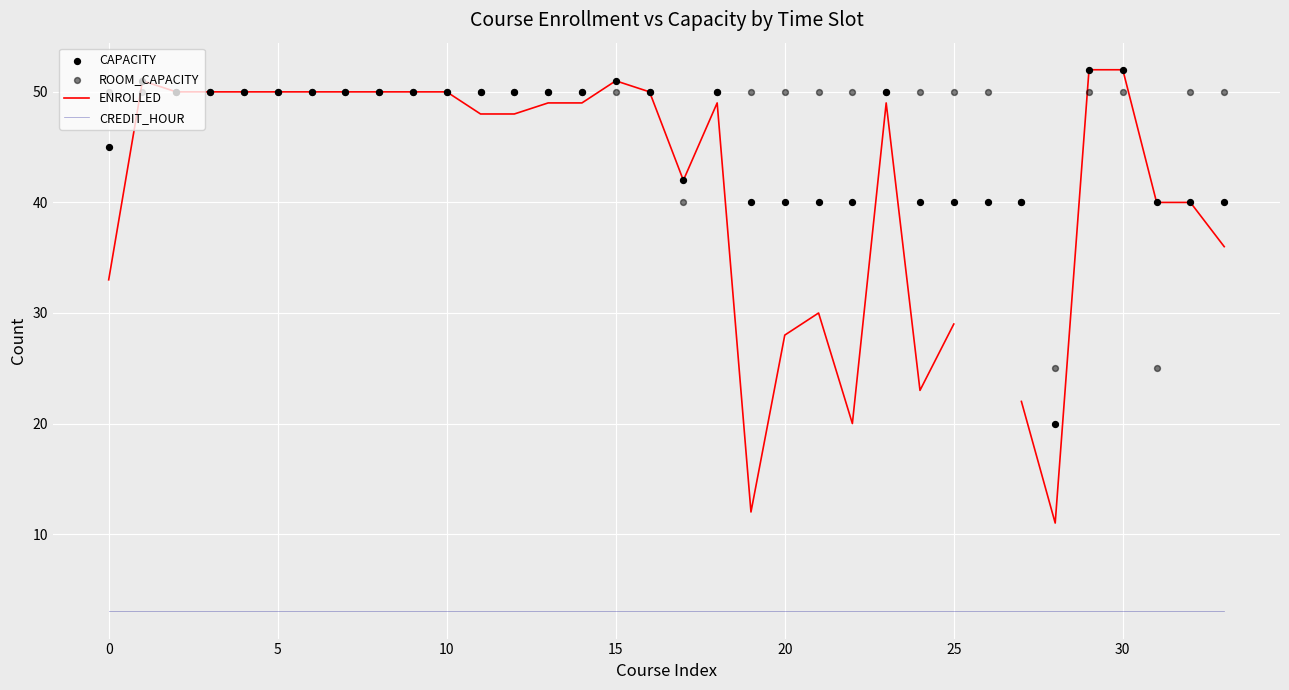

Which series has the largest Y range (max minus min)?

ENROLLED